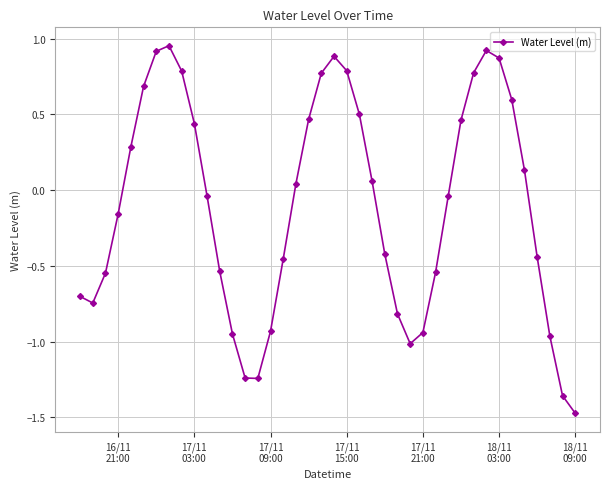

How many points are higher than both their immediate neighbors (excluding endpoints)?

3